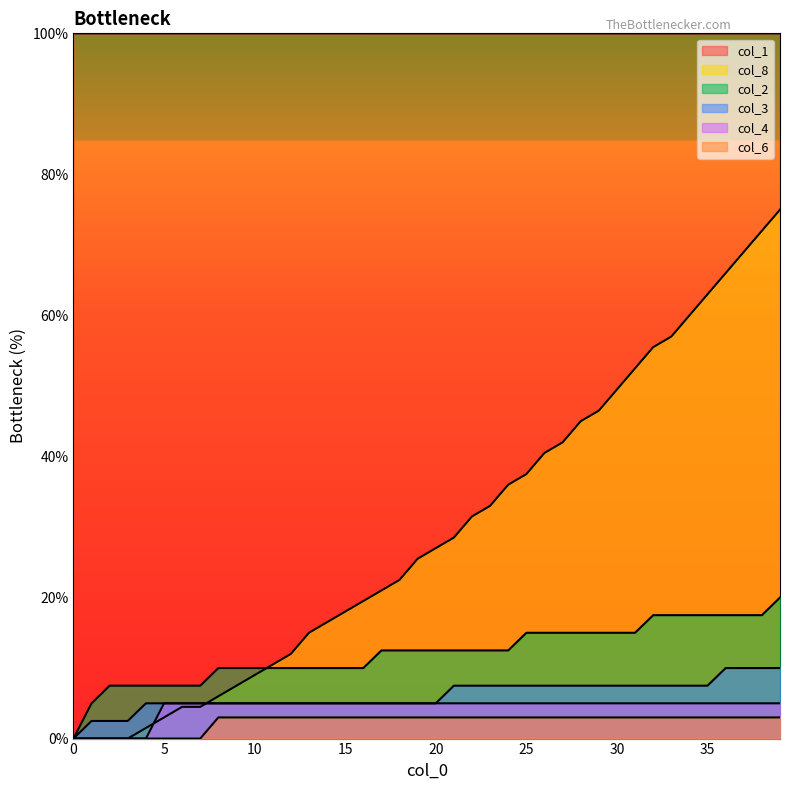

Which series has the largest total across all categories?

col_1